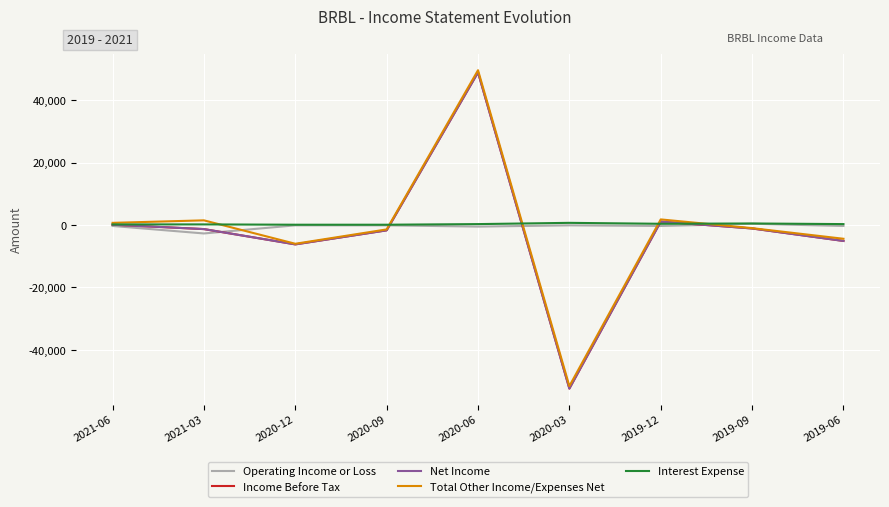

Reading left to right, what are all the values shown in this chart?

Operating Income or Loss: 2021-06=-300	2021-03=-2700	2020-12=-100	2020-09=-100	2020-06=-500	2020-03=-100	2019-12=-300	2019-09=400	2019-06=-300
Income Before Tax: 2021-06=100	2021-03=-1300	2020-12=-6200	2020-09=-1700	2020-06=48900	2020-03=-52400	2019-12=1100	2019-09=-1100	2019-06=-5100
Net Income: 2021-06=100	2021-03=-1300	2020-12=-6200	2020-09=-1700	2020-06=48900	2020-03=-52400	2019-12=1100	2019-09=-1100	2019-06=-5100
Total Other Income/Expenses Net: 2021-06=700	2021-03=1500	2020-12=-6000	2020-09=-1400	2020-06=49600	2020-03=-51600	2019-12=1800	2019-09=-1000	2019-06=-4400
Interest Expense: 2021-06=200	2021-03=200	2020-12=100	2020-09=100	2020-06=300	2020-03=700	2019-12=400	2019-09=500	2019-06=300